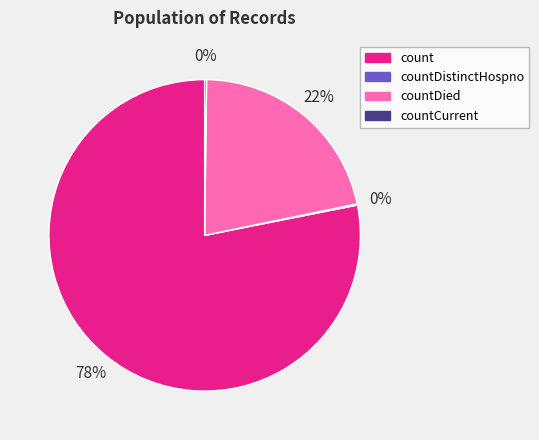

To the nearest percent, what is the difference between the largest and smallest slice percentages?

78%